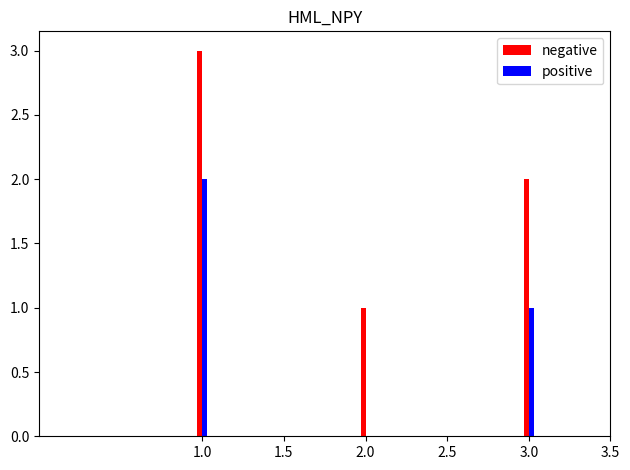

Which series has the largest total across all categories?

negative